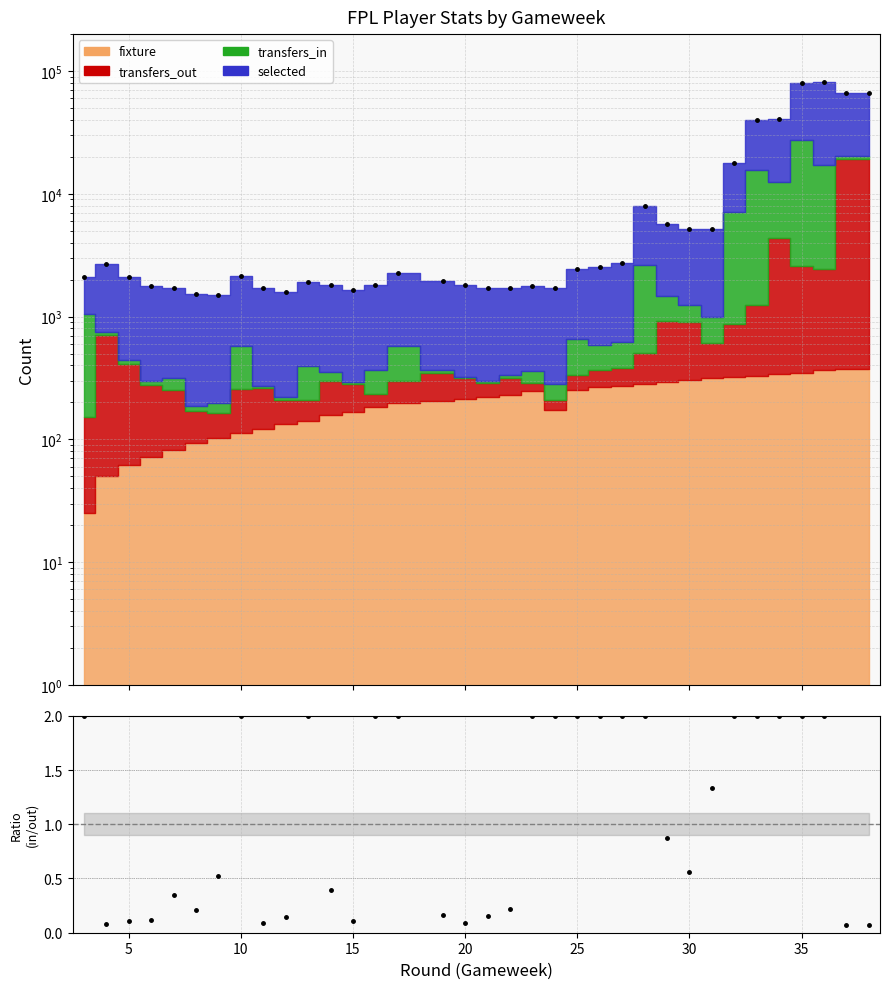

True or false: in/out ratio and total stack intersect in this chart.

False